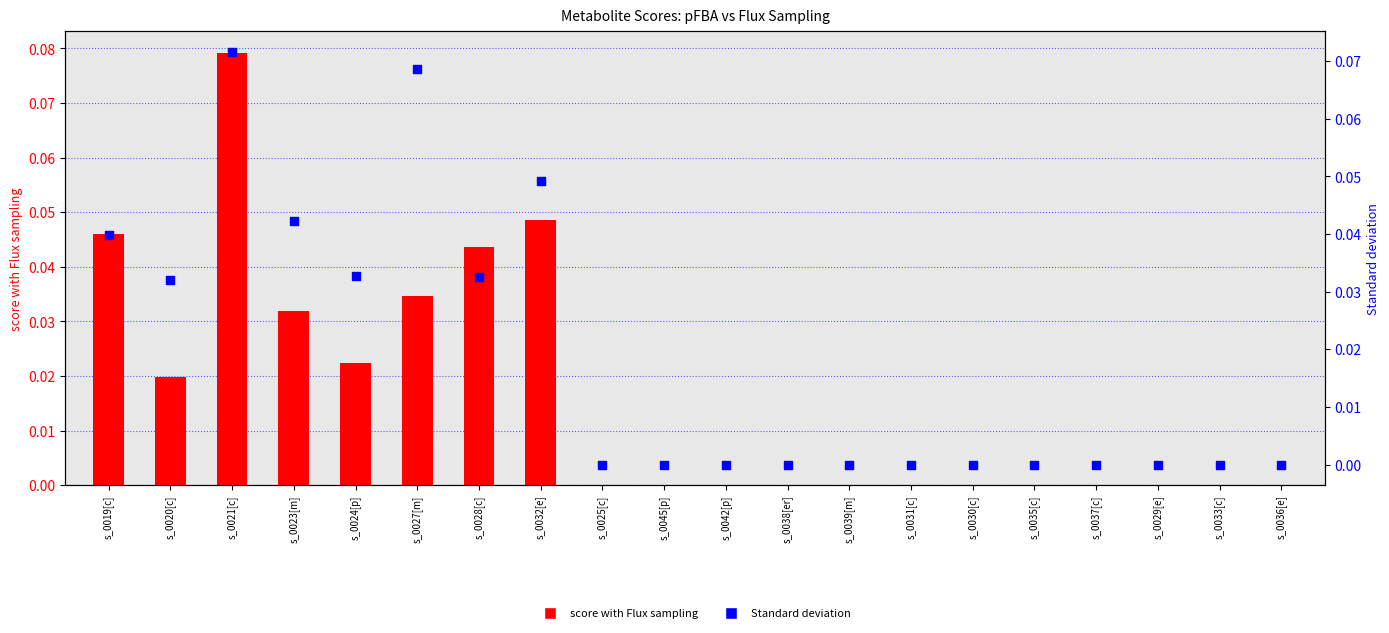

Which series has the largest total across all categories?

Standard deviation